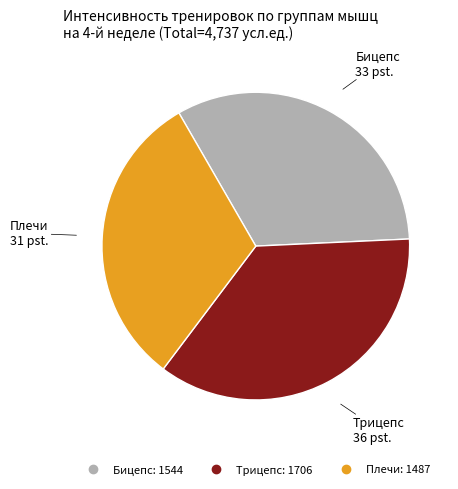

The Трицепс slice represents 45% of the pie. True or false?

False